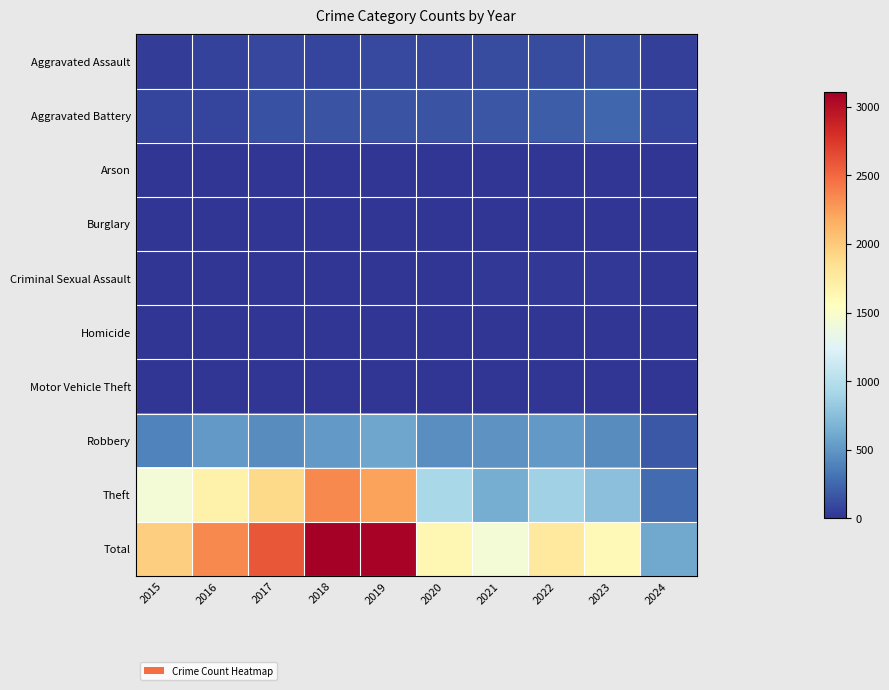

Which series has the largest total across all categories?

Total